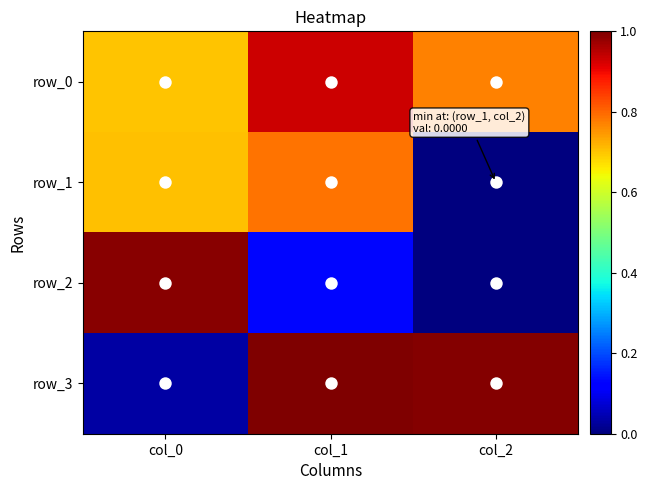

At col_0, list the series in order from smallest to largest.

row_3, row_0, row_1, row_2